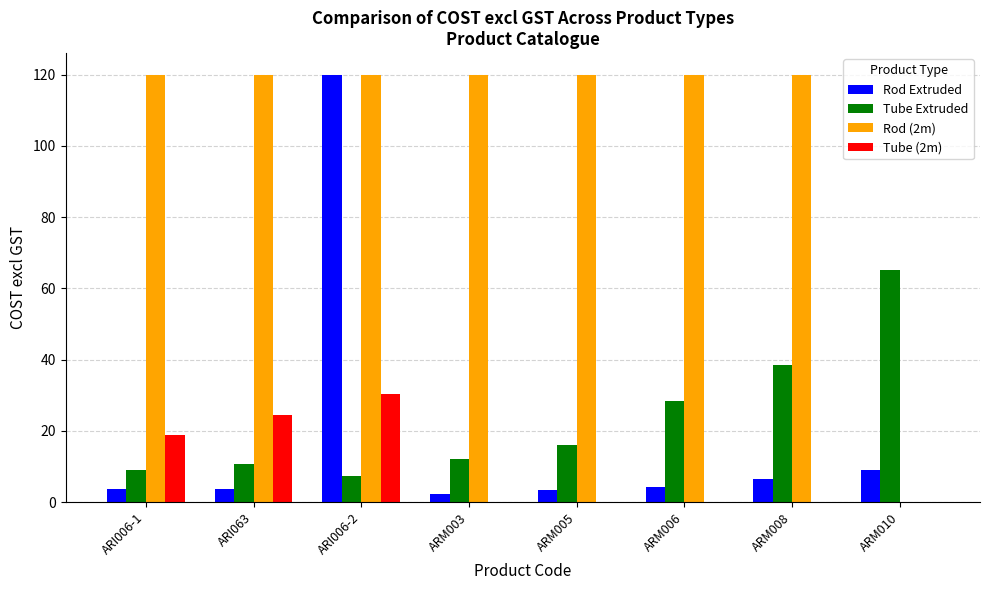

The value of Tube (2m) at ARM010 is 0.0. True or false?

True